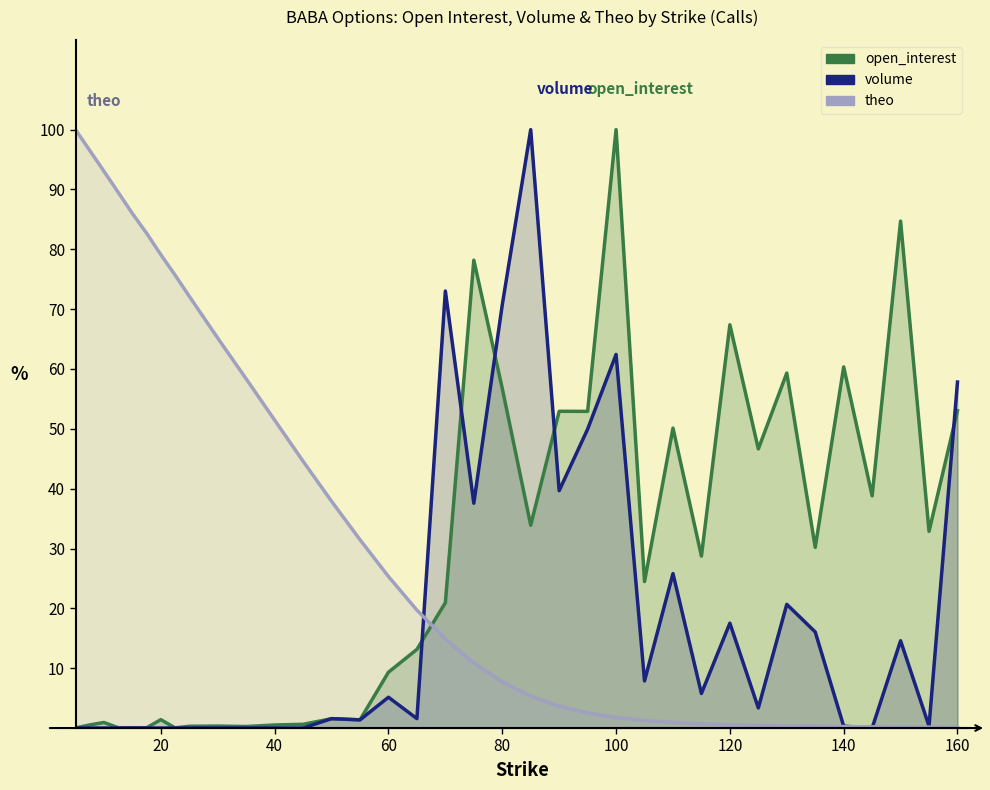

How many series are shown in this chart?

3